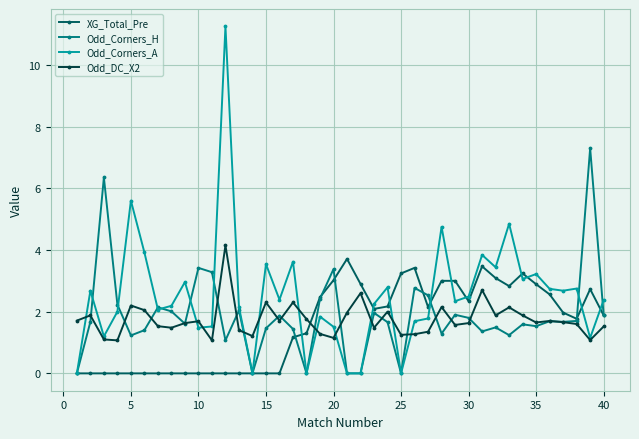

True or false: Odd_Corners_A has more than 1 points higher than both neighbors.

True